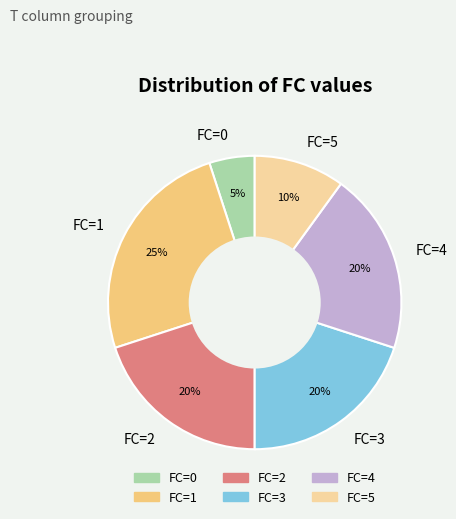

Is it true that FC=3 is 10% of the pie?

False